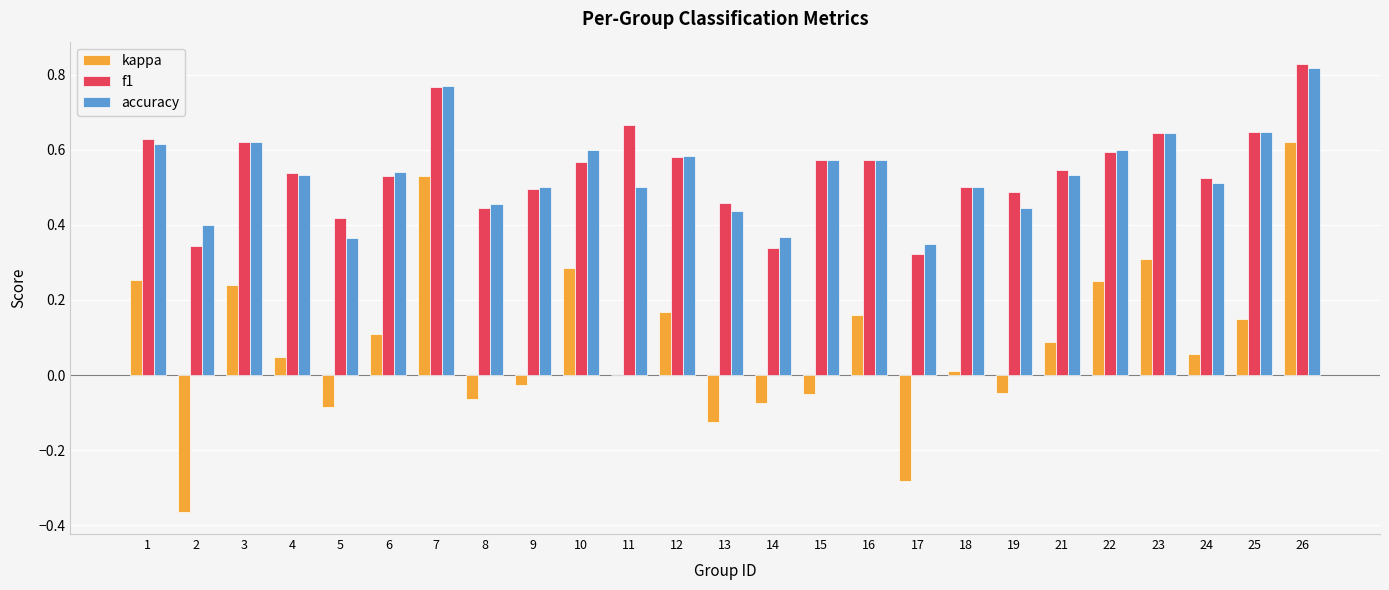

Count the number of categories in the chart.

25